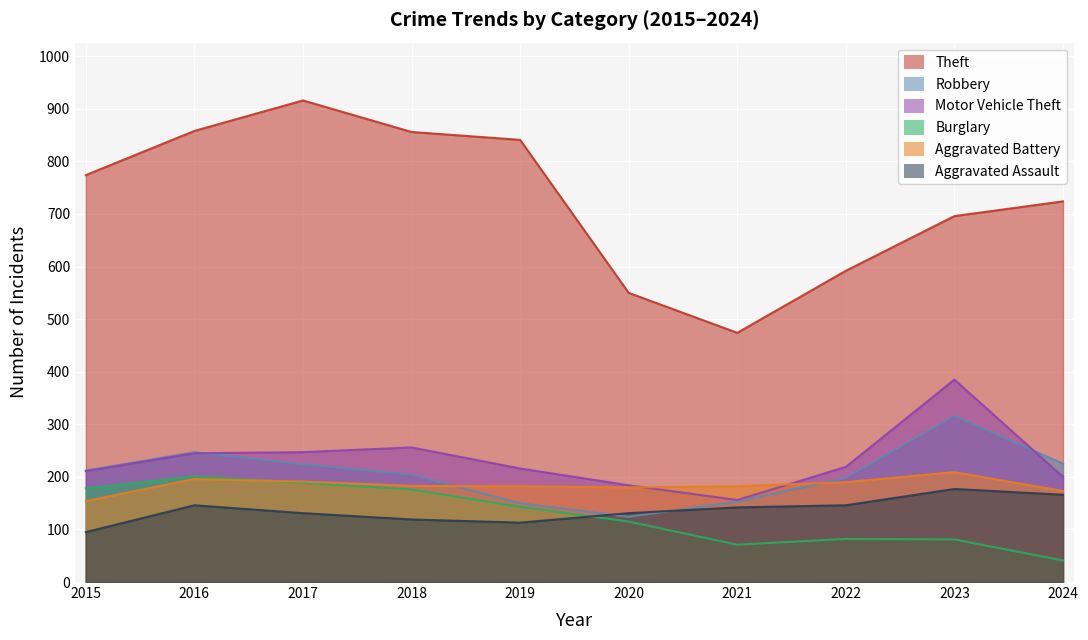

What are all the series names shown in the legend?

Theft, Robbery, Motor Vehicle Theft, Burglary, Aggravated Battery, Aggravated Assault